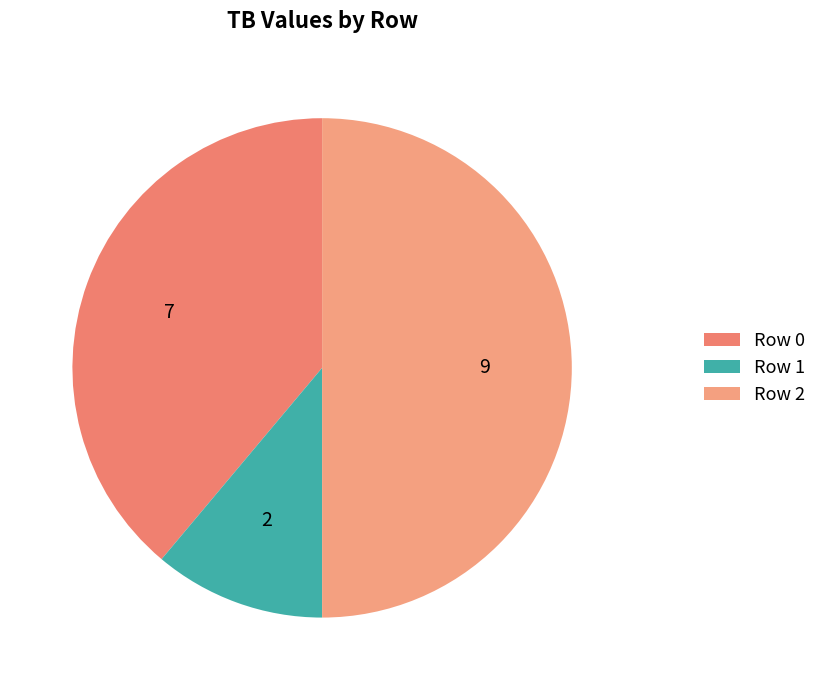

What is the largest slice in the pie chart?

Row 2